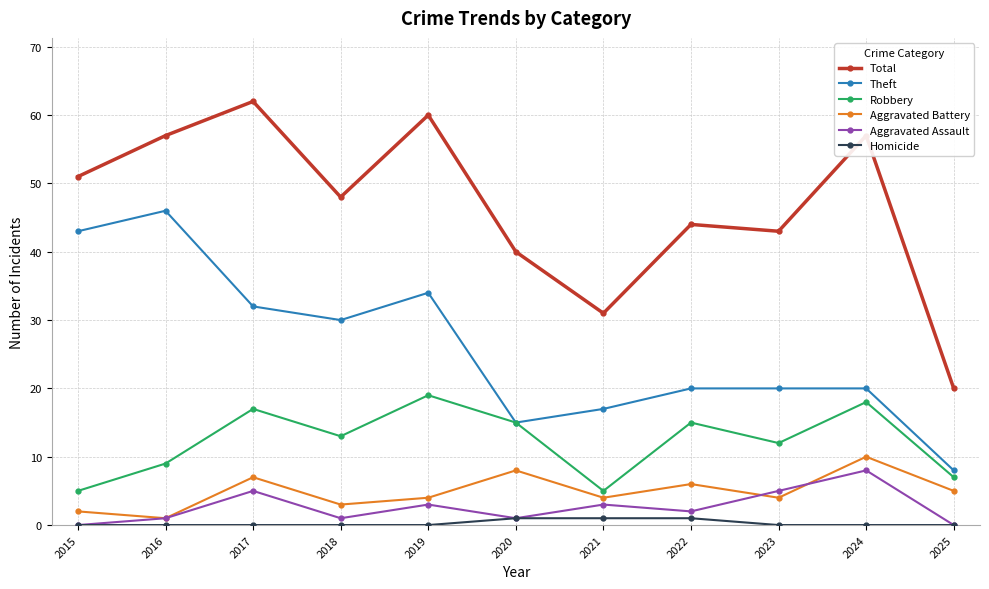

The value of Total at 2022 is 22. True or false?

False